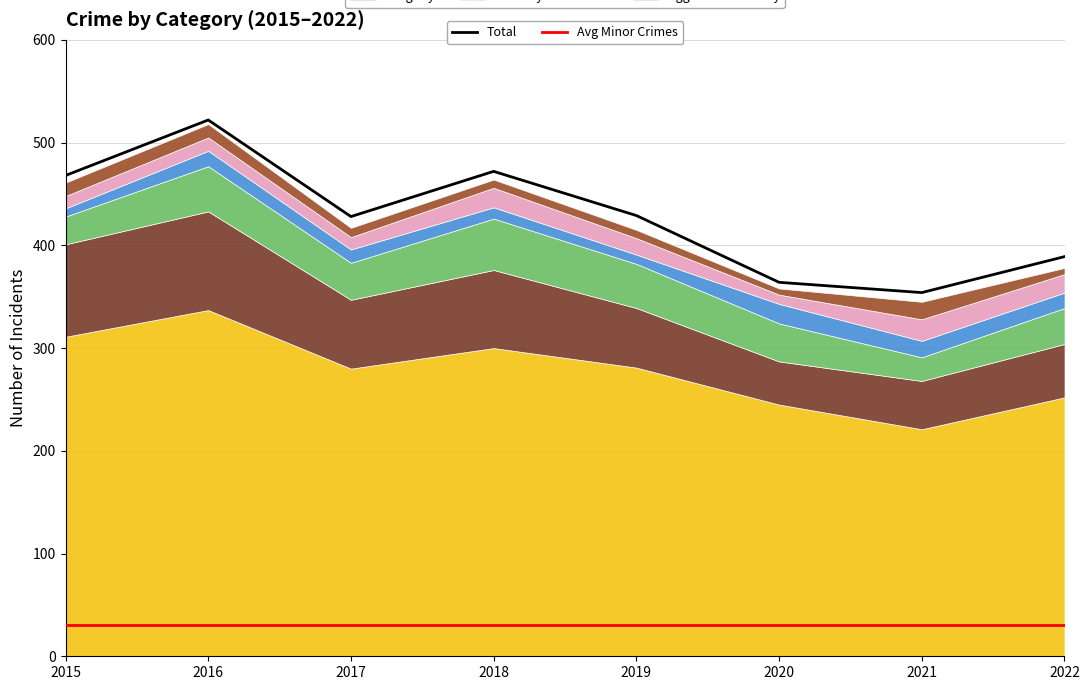

The value of Total at 2018 is 844. True or false?

False